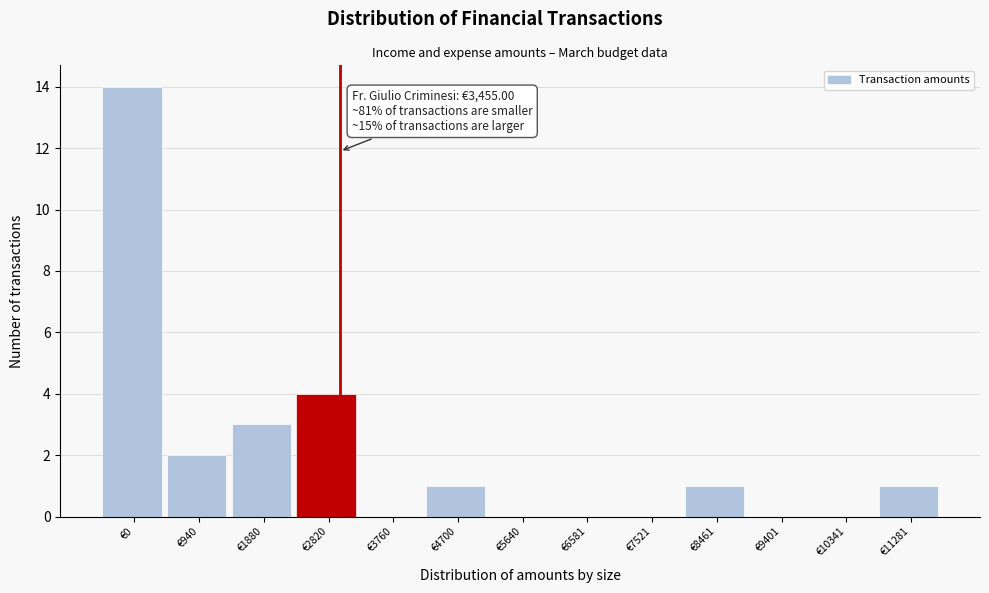

Reading right to left, what are all the values shown in this chart?

€11281=1	€10341=0	€9401=0	€8461=1	€7521=0	€6581=0	€5640=0	€4700=1	€3760=0	€2820=4	€1880=3	€940=2	€0=14